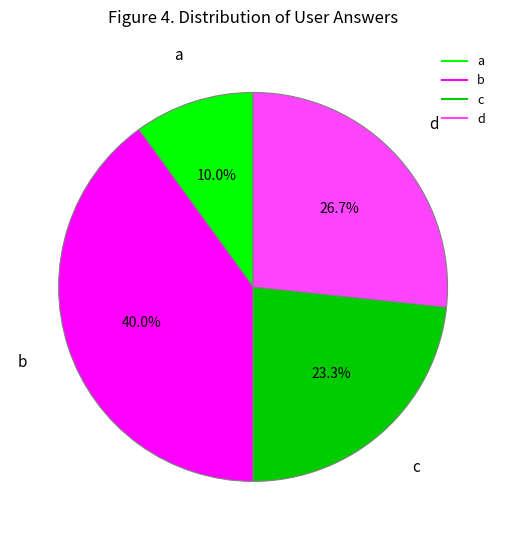

Is there any slice that represents more than half of the pie?

No